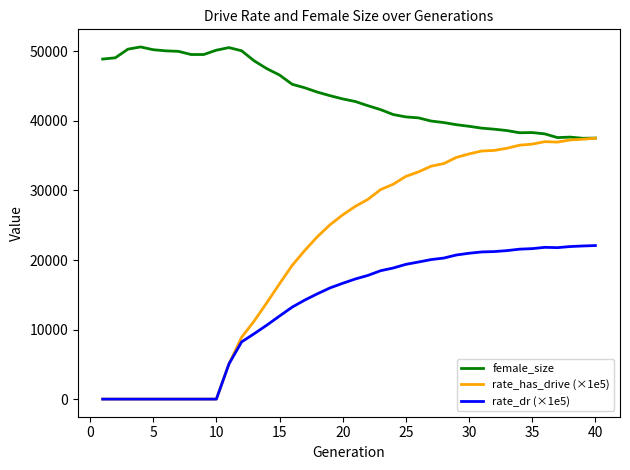

What is the difference between the second highest and minimum values in the female_size series?

13040.0